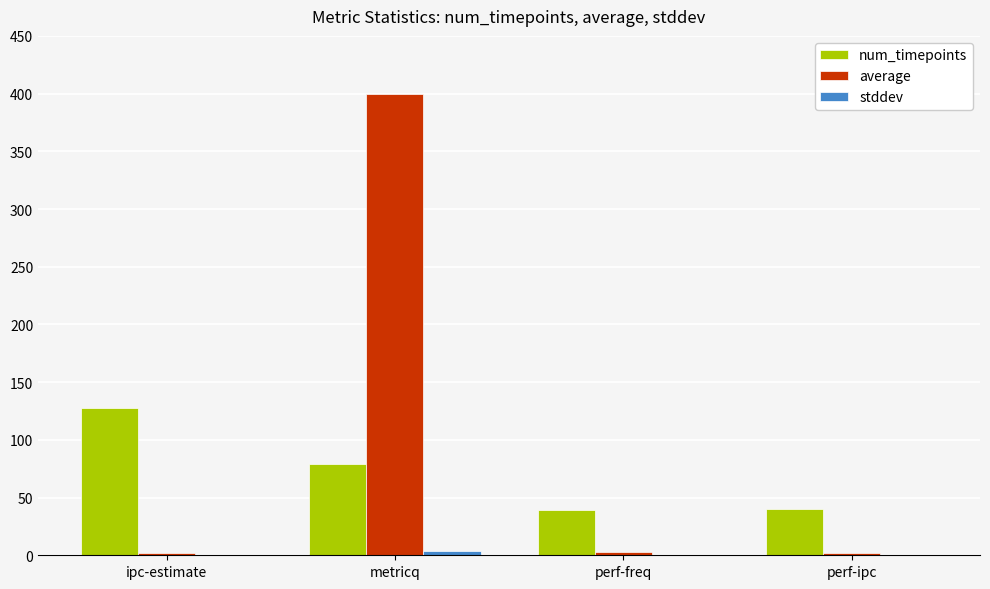

Which series changed the most between metricq and perf-freq?

average